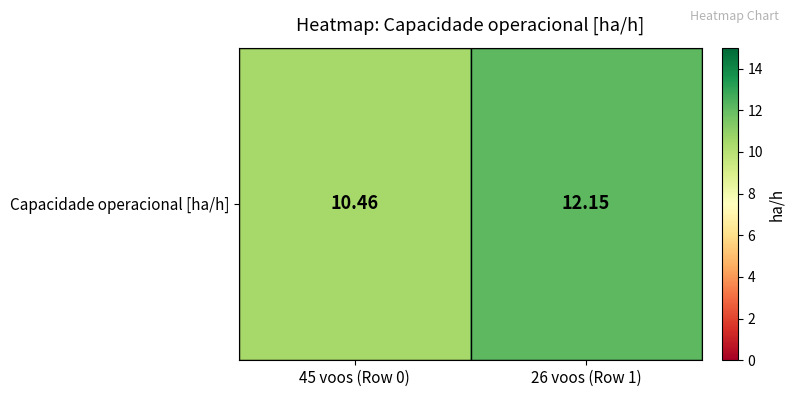

How many distinct data groups are displayed?

1